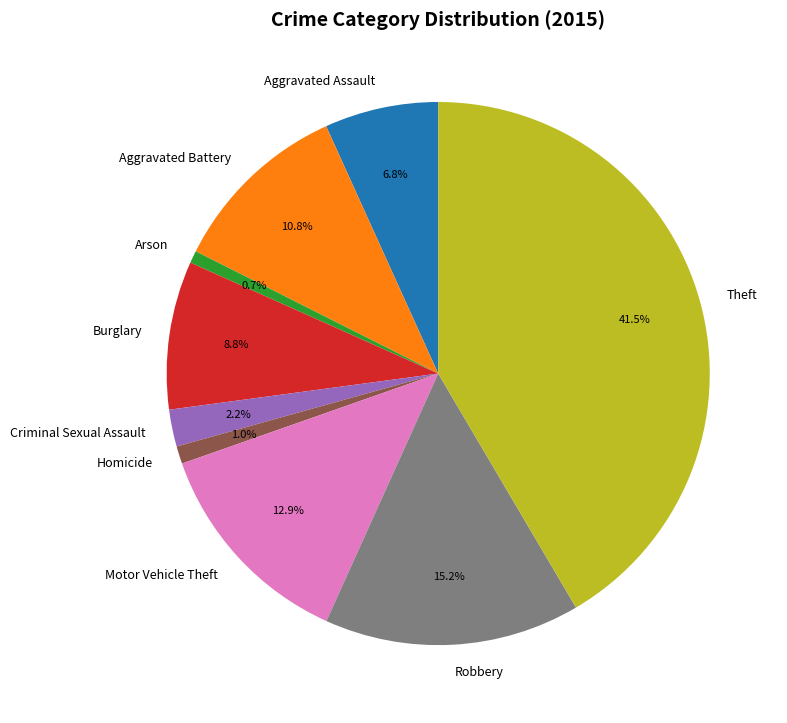

Which category has the biggest portion of the pie?

Theft